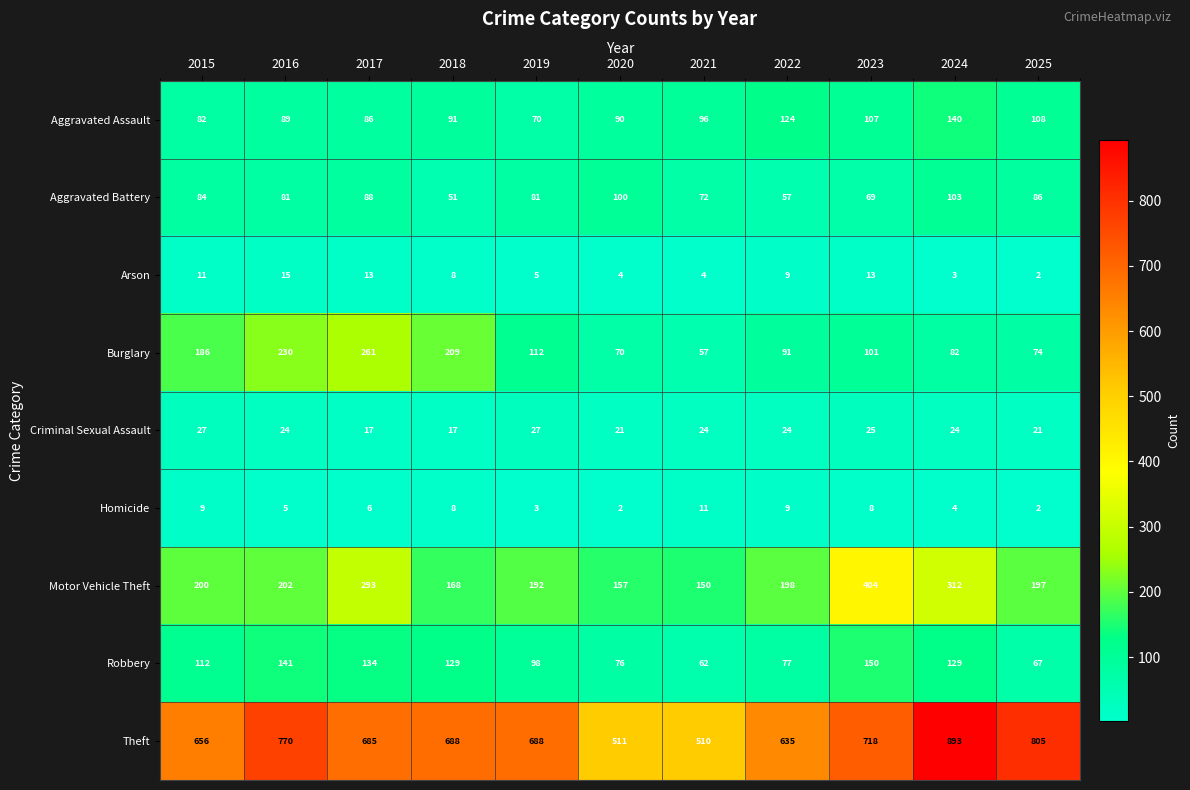

What is the spread (max minus min) of values at 2020?

509